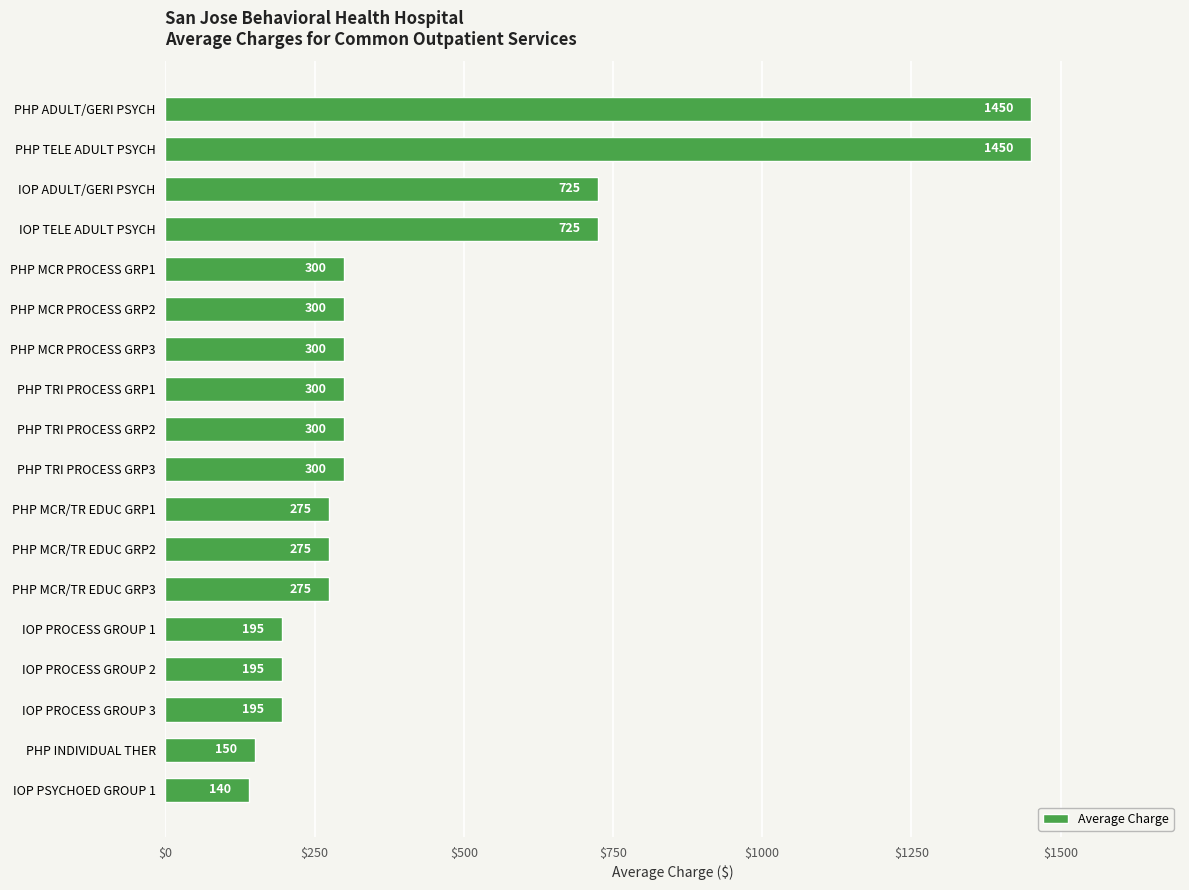

What is the difference between the maximum and minimum values?

1310